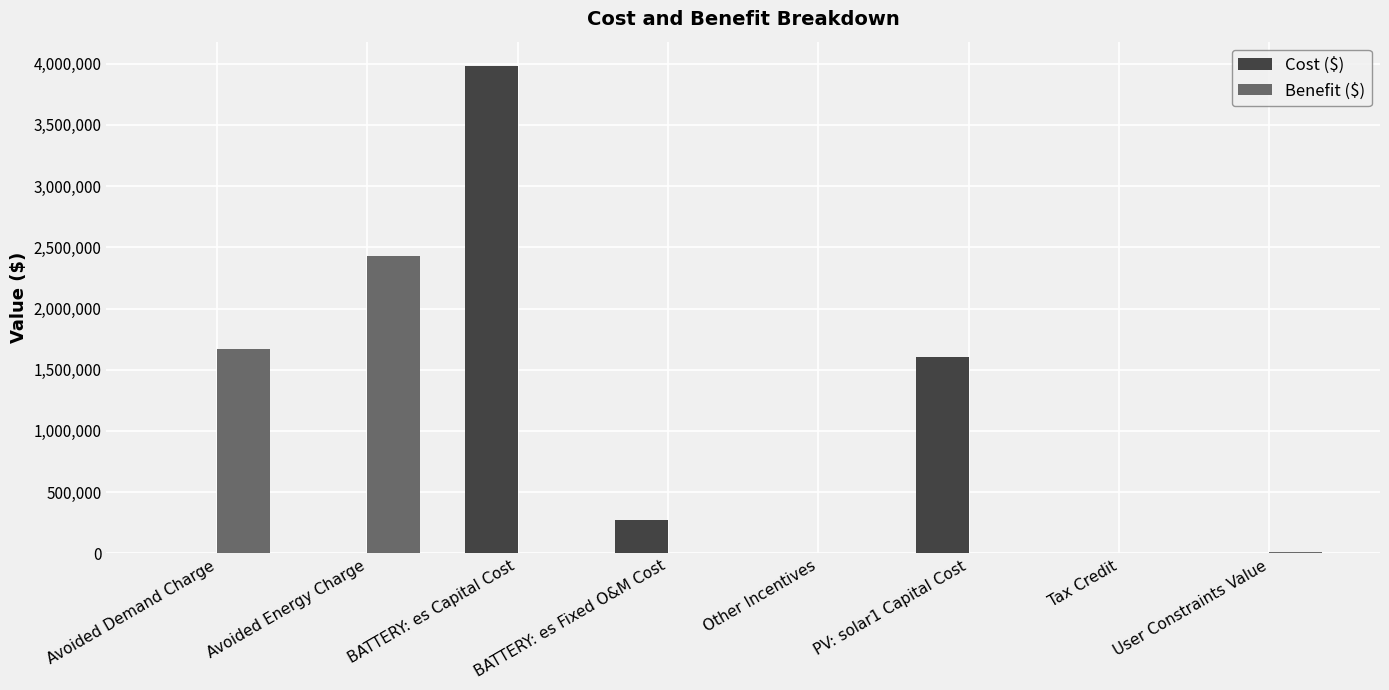

What is the total value across all series at Other Incentives?

183.3